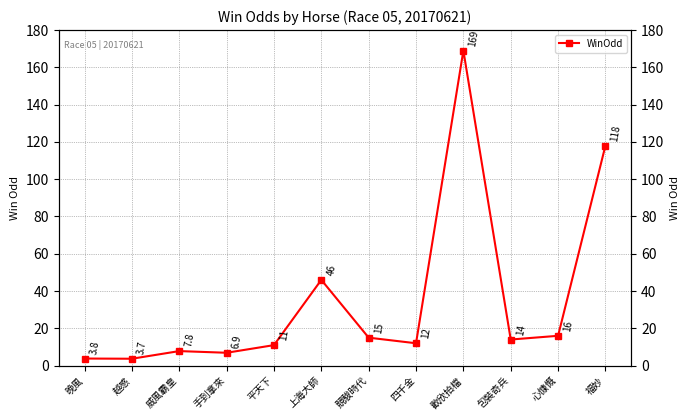

What is the greatest value displayed?

169.0